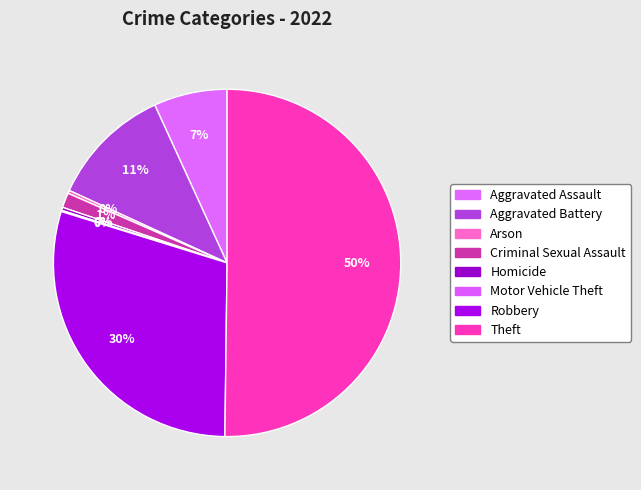

To the nearest percent, what is the difference between the largest and smallest slice percentages?

50%